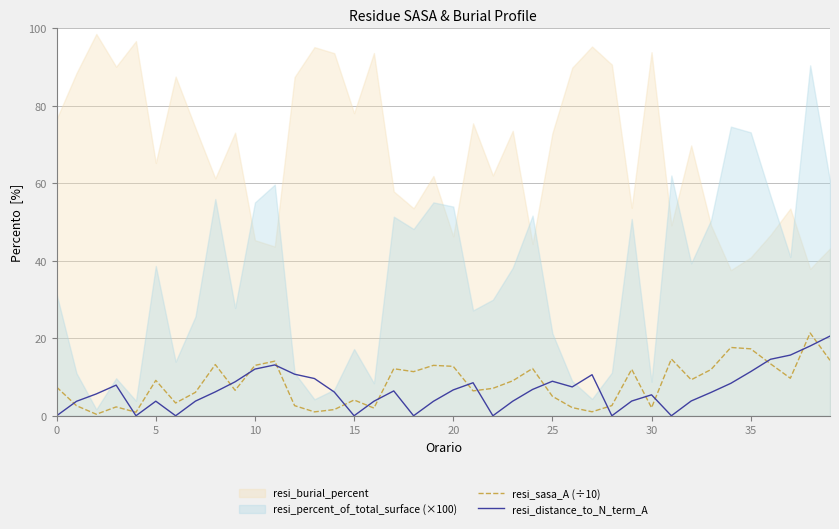

In resi_sasa_A (÷10), how many points are higher than both neighbors (excluding endpoints)?

12